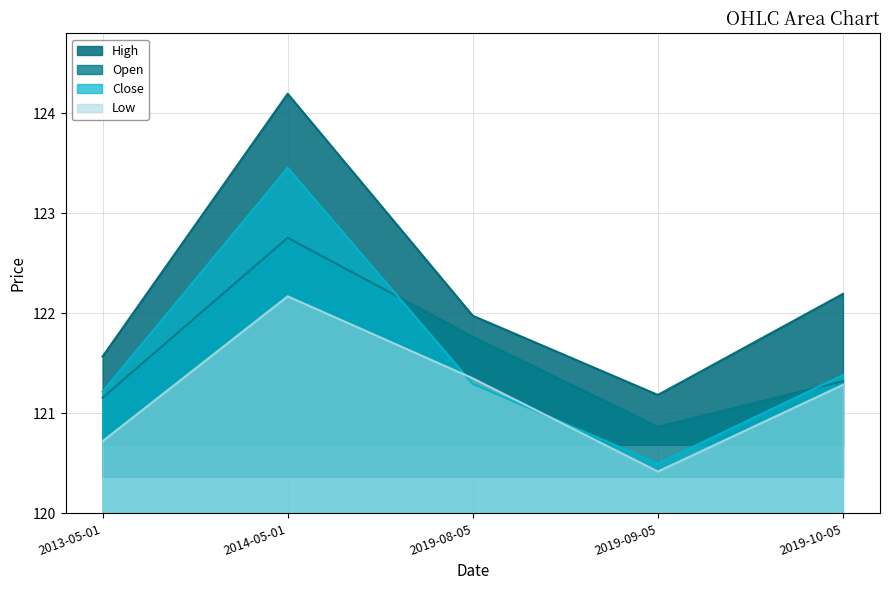

At which category is the sum across all series the highest?

2014-05-01